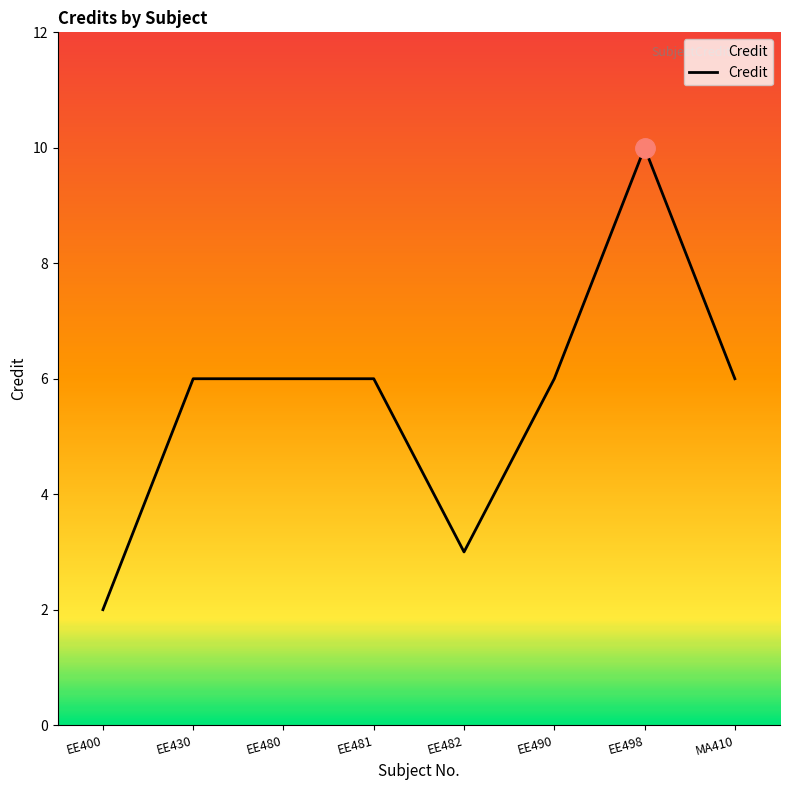

What is the sum of the values at EE480 and EE490?

12